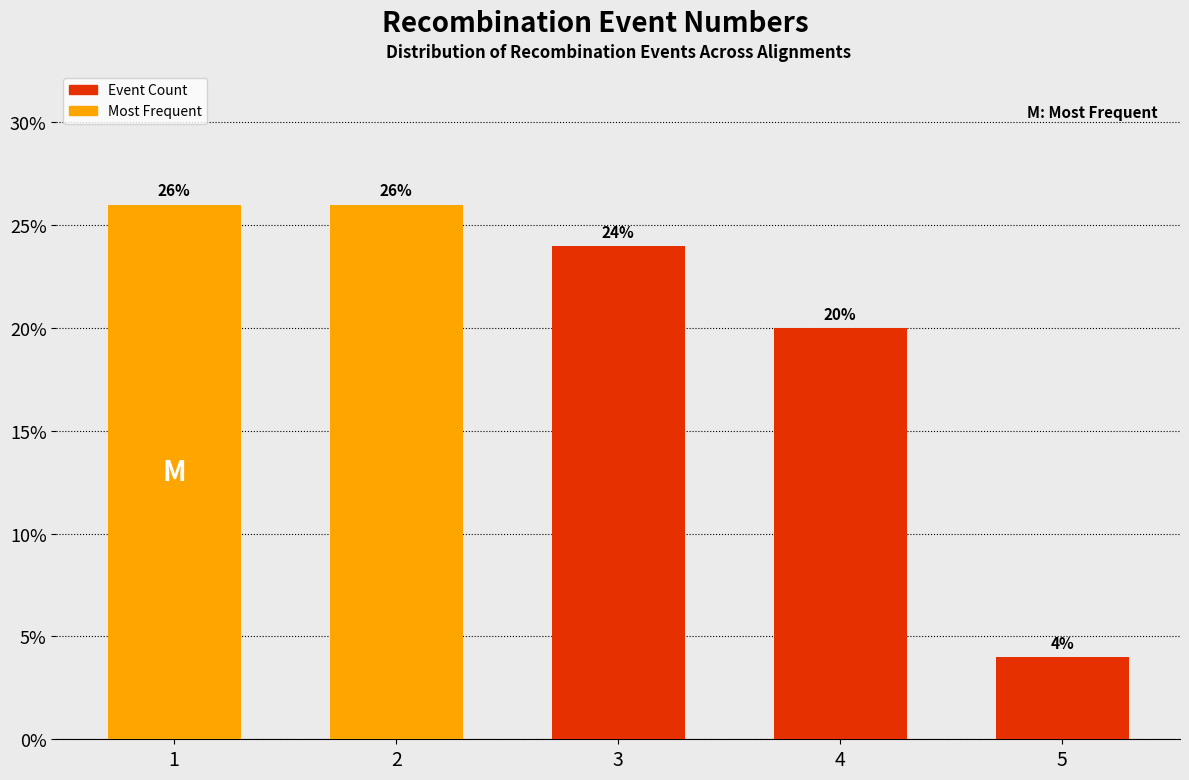

Reading left to right, list all the values displayed in this chart.

26	26	24	20	4